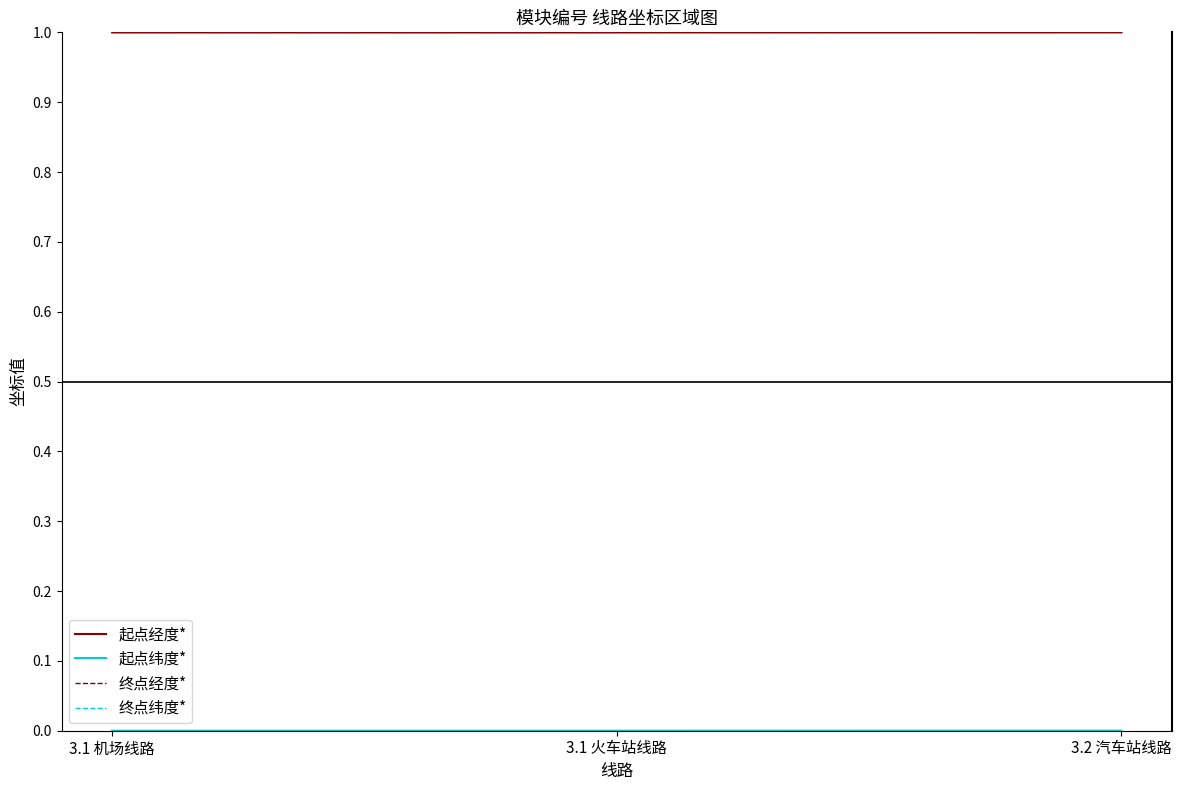

What is the label of the 2nd point from the right?

3.1 火车站线路